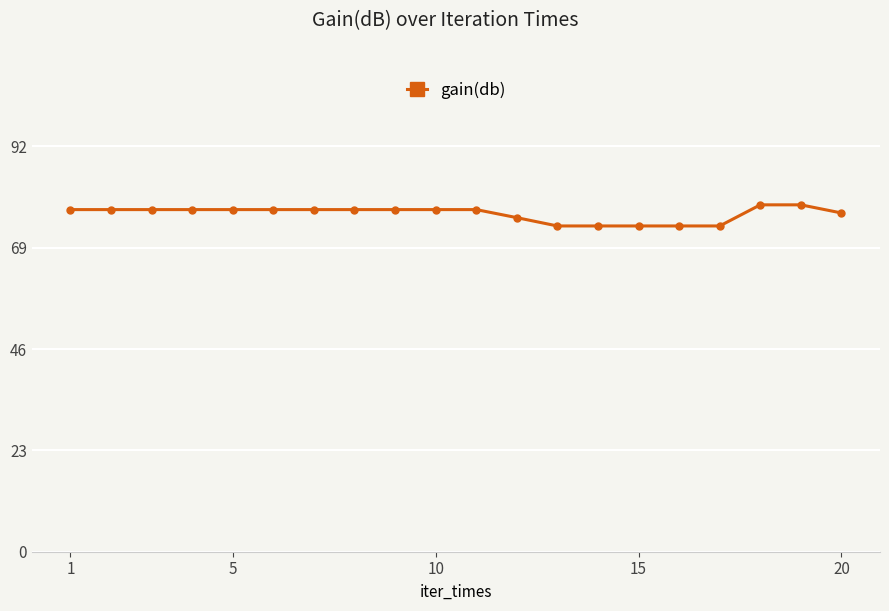

What is the value of the 7th point from the left?

77.6